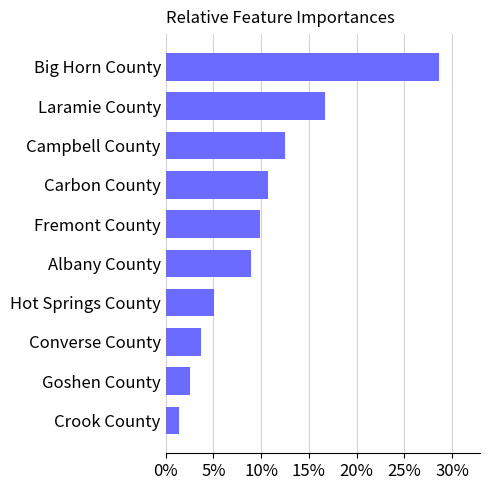

Which category has the highest value across all series?

Big Horn County